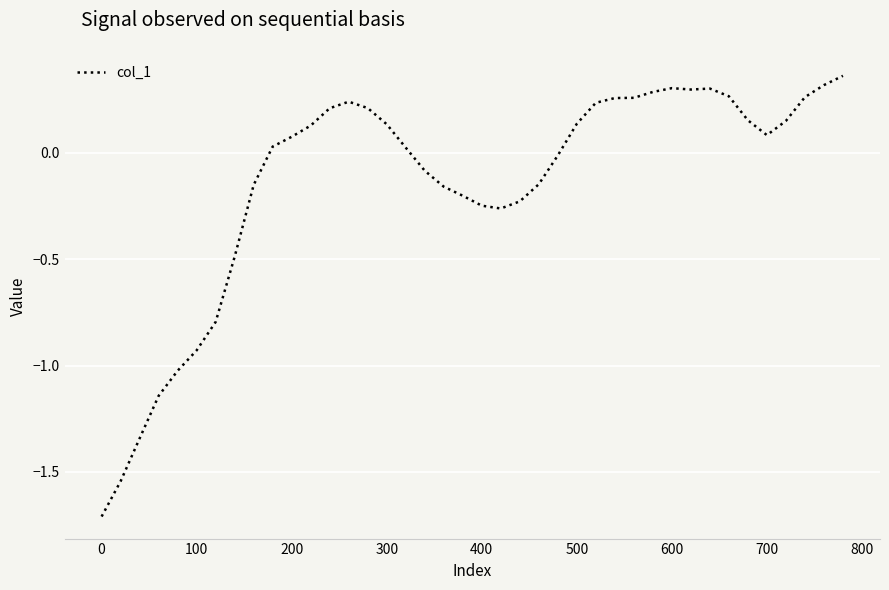

What is the difference between the maximum and minimum values?

2.1